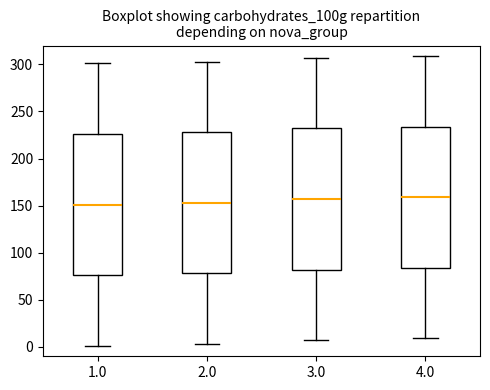

Where is the lower edge of the box at x = 2.0 on the y-axis? The values are not printed on the chart, so give them approximately, as read against the axis.

80